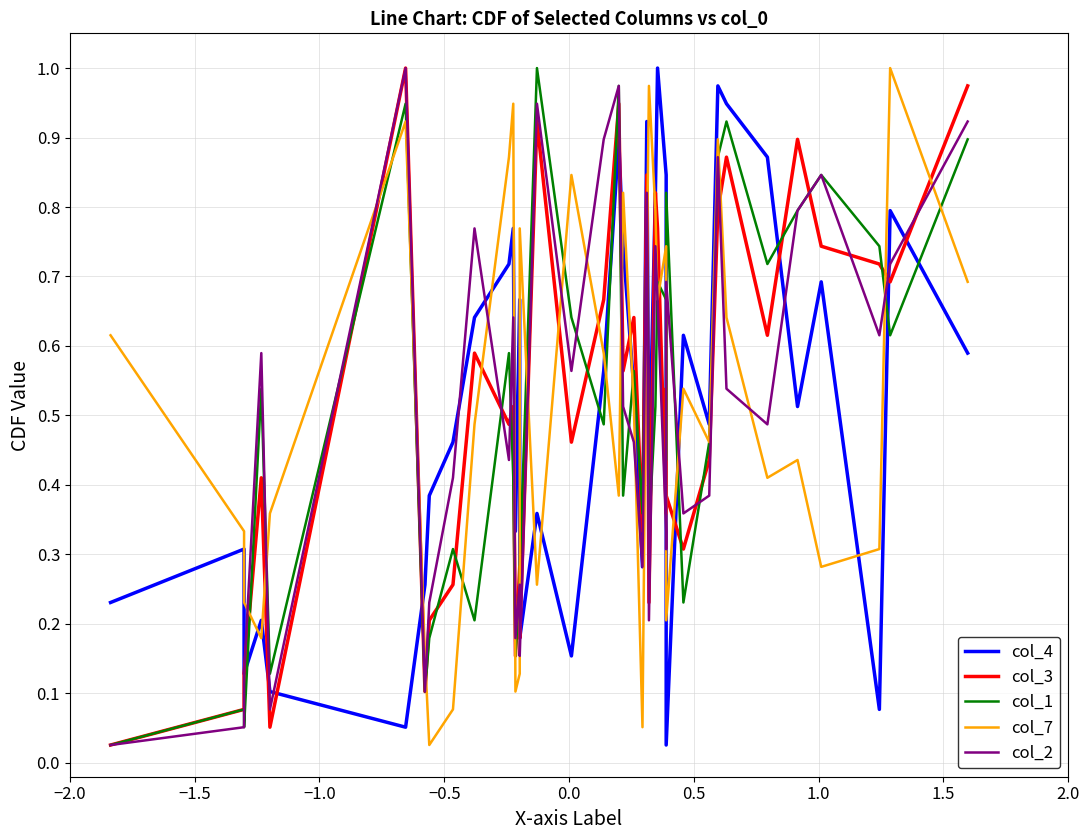

Between −1.0 and 1.0, which series saw the biggest shift?

col_4